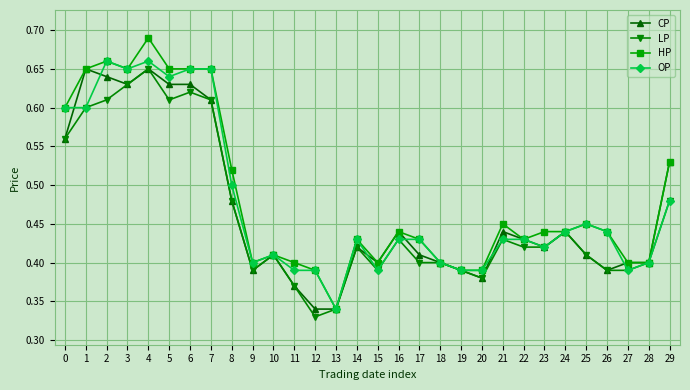

At how many categories does at least one series exceed 0?

30